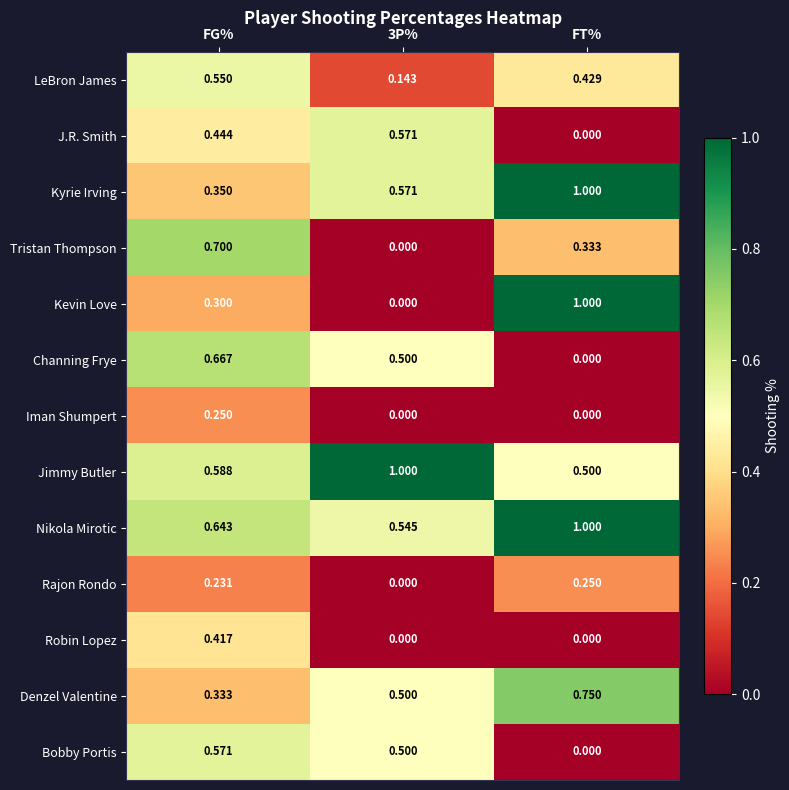

Which series has the widest spread of values?

Kevin Love